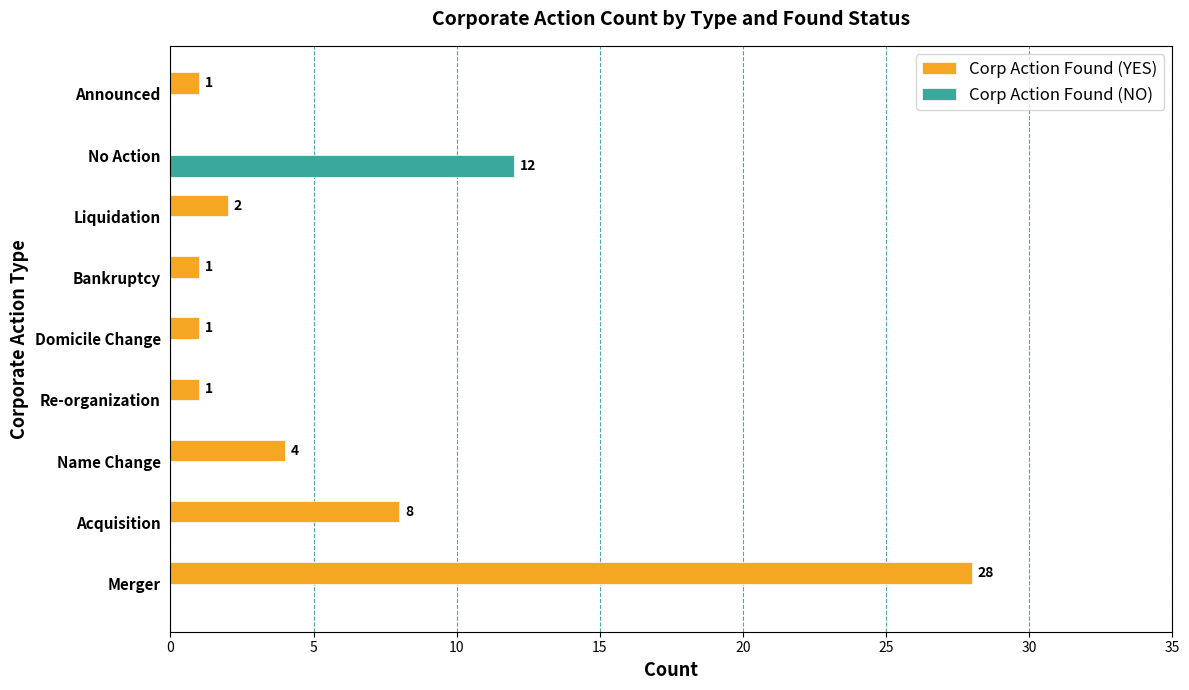

At which category is the sum across all series the highest?

Merger